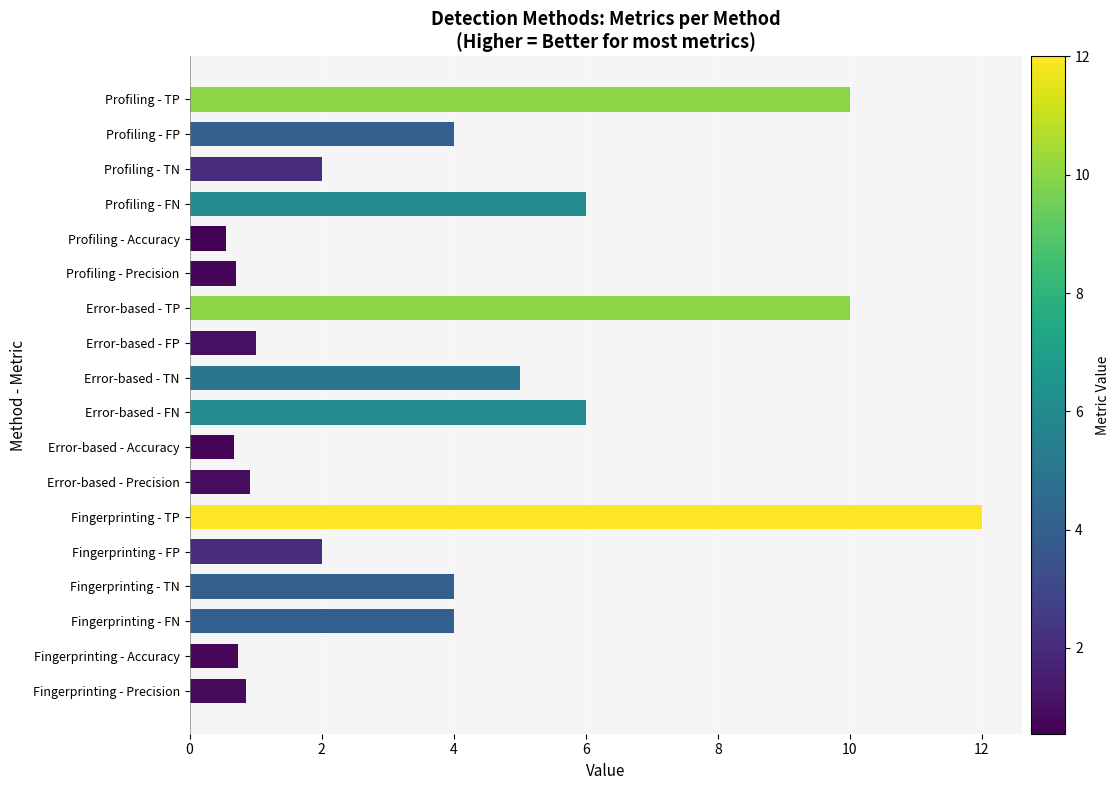

Reading bottom to top, transcribe all the data shown in this chart.

0.9	0.7	4.0	4.0	2.0	12.0	0.9	0.7	6.0	5.0	1.0	10.0	0.7	0.6	6.0	2.0	4.0	10.0